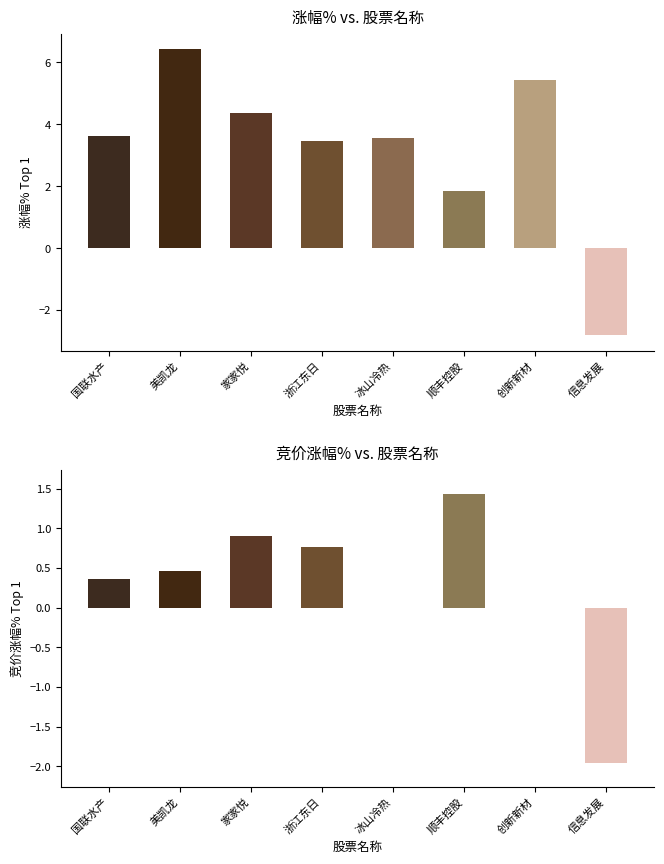

How many values in 竞价涨幅% are above zero?

5